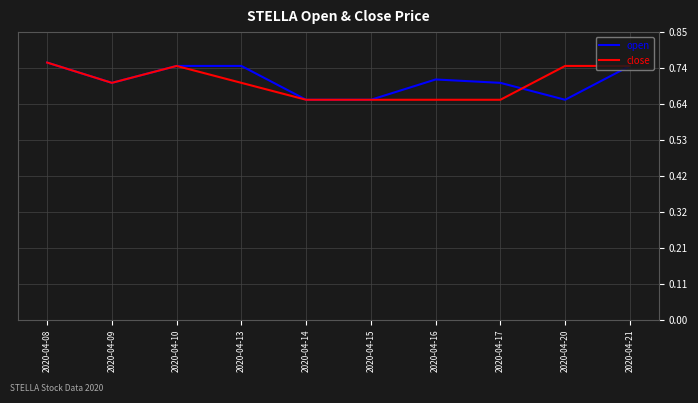

True or false: close has a value of 0.3 at 2020-04-09.

False